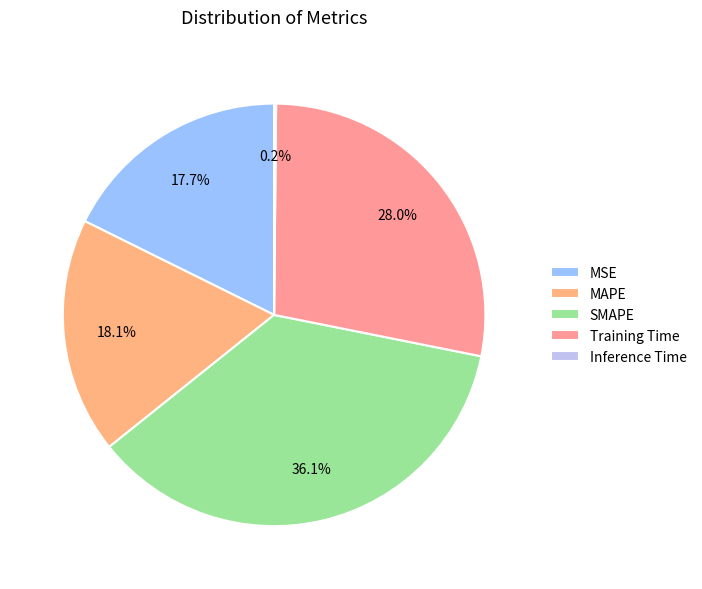

Count the number of slices in the pie.

5